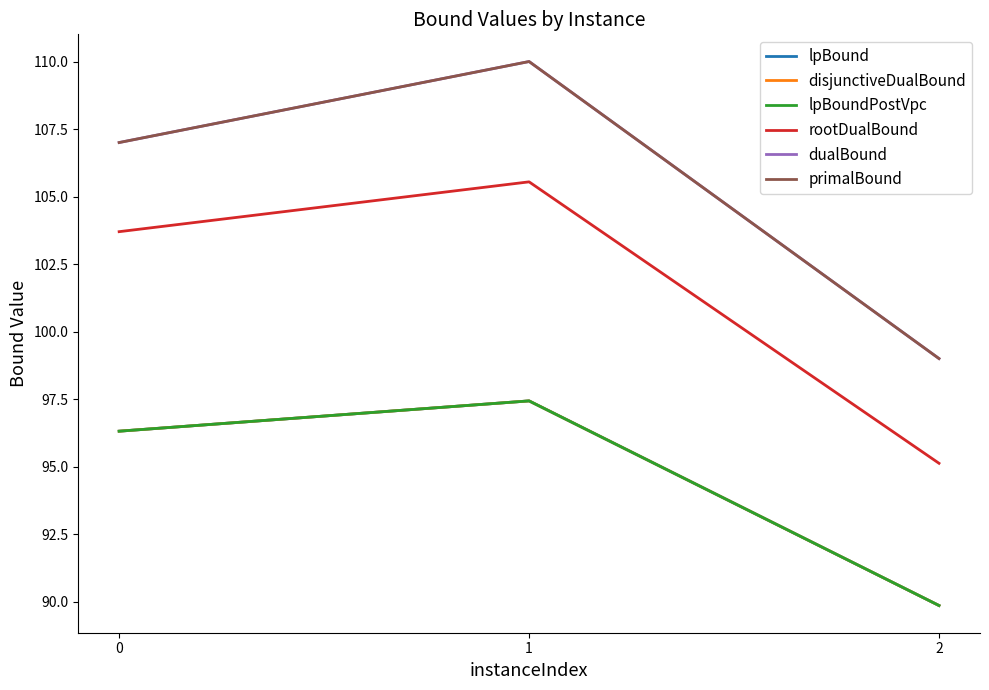

Is this an area chart (filled region under the line)?

No